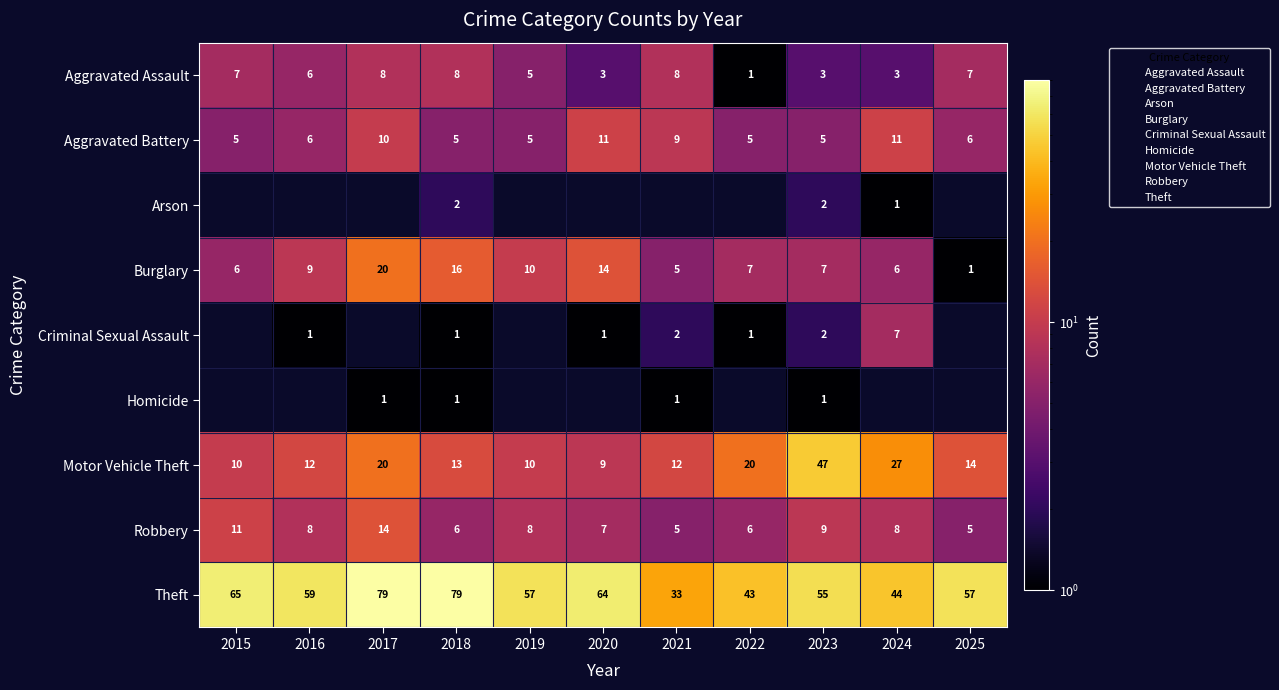

What is the lowest value of the Aggravated Battery series?

5